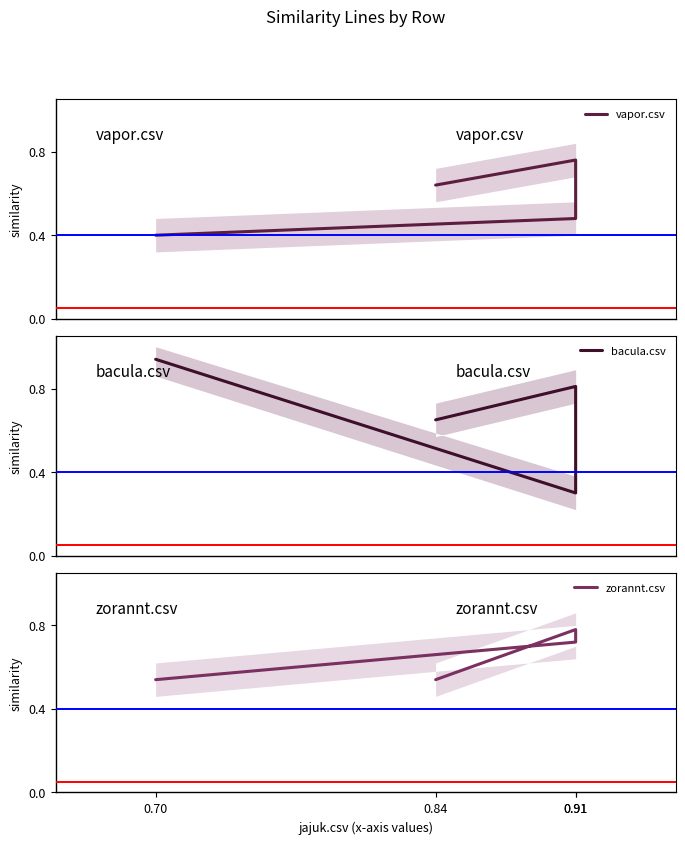

What is the difference between the highest and lowest values at 0.84?

0.1